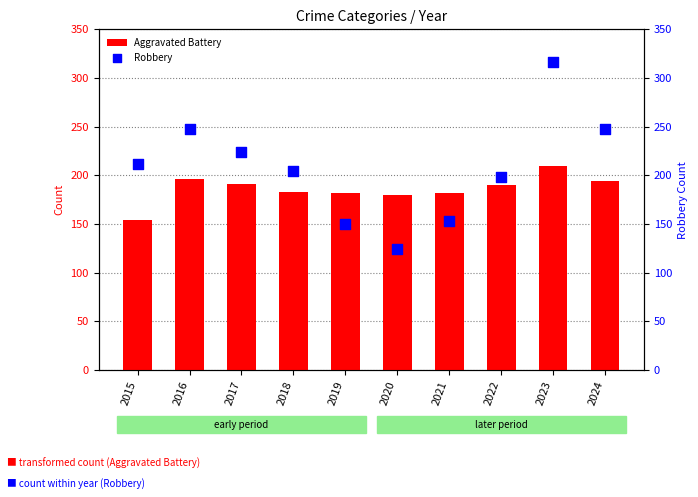

What is the total value across all series at 2022?

388